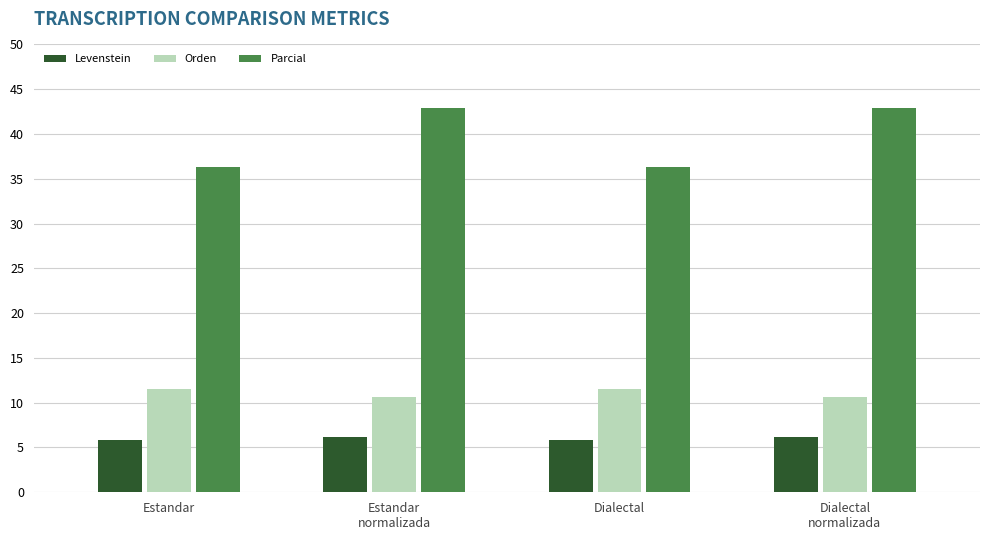

Rank the series by their average value, from lowest to highest.

Levenstein, Orden, Parcial